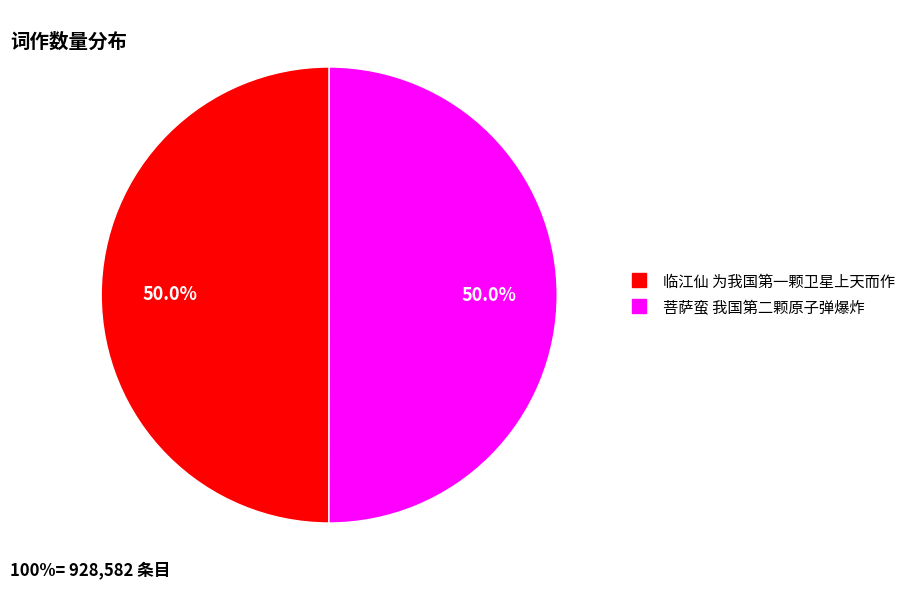

What is the total percentage of 临江仙 为我国第一颗卫星上天而作 and 菩萨蛮 我国第二颗原子弹爆炸?

100.0%